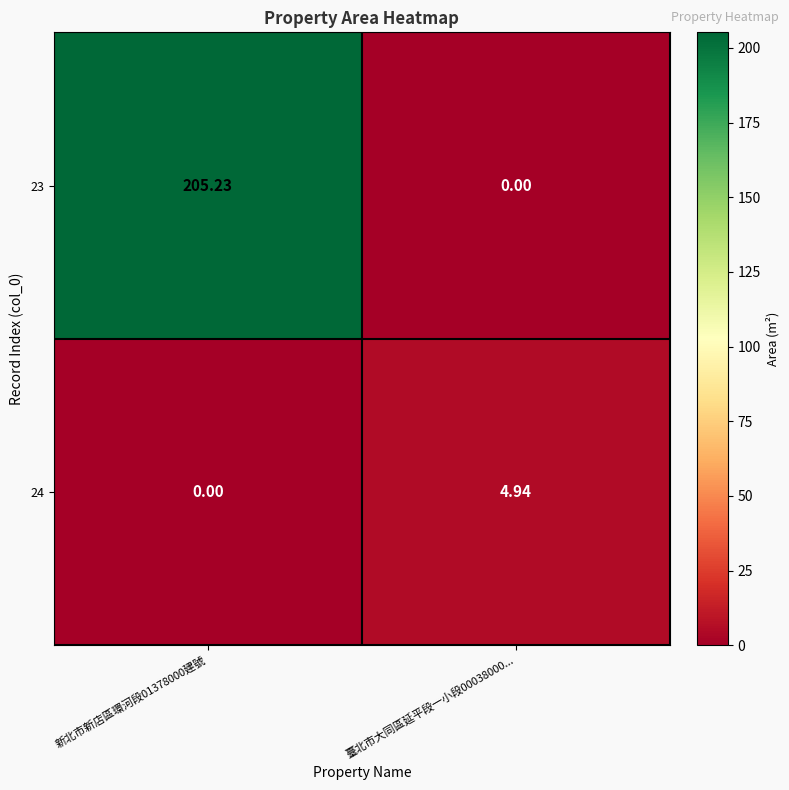

Is the value of 23 at 新北市新店區環河段01378000建號 greater than the value of 24 at 臺北市大同區延平段一小段00038000...?

Yes